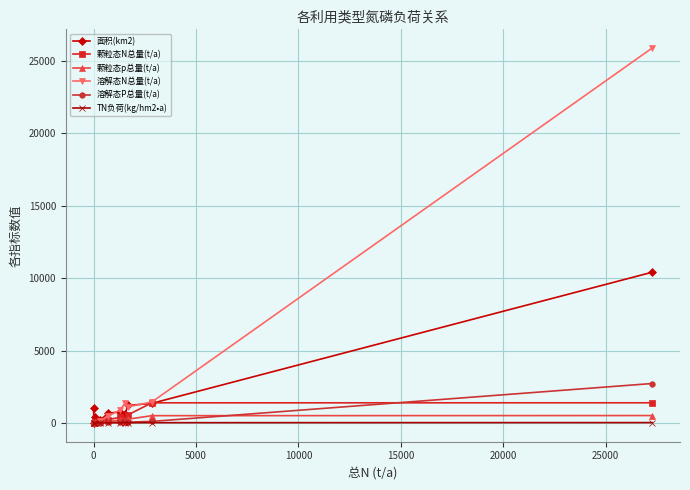

True or false: 颗粒态N总量(t/a) has more than 0 interior local peaks.

True